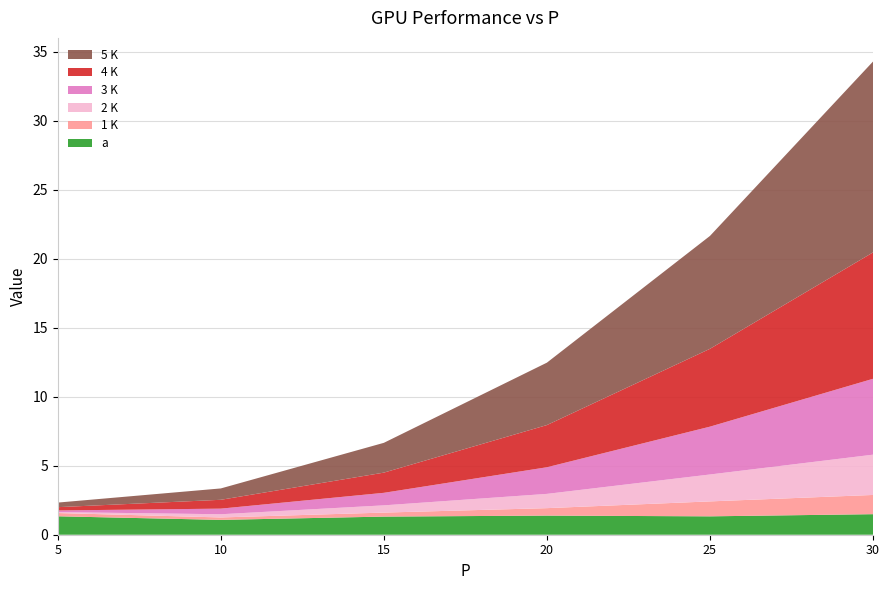

Reading left to right, list all the values displayed in this chart.

a: 1.3	1.1	1.3	1.4	1.3	1.5
1 K: 0.2	0.2	0.3	0.5	1.1	1.4
2 K: 0.1	0.2	0.5	1.0	1.9	2.9
3 K: 0.1	0.4	0.9	1.9	3.5	5.5
4 K: 0.2	0.6	1.5	3.1	5.6	9.2
5 K: 0.3	0.8	2.2	4.5	8.2	13.8